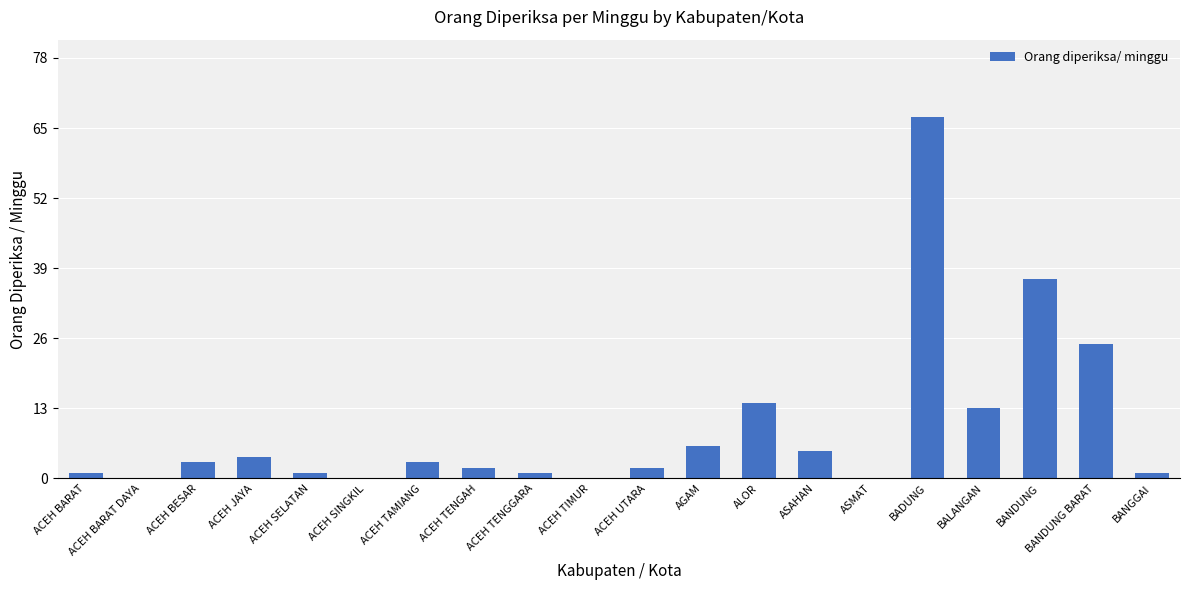

Are the bars grouped side by side (vs. stacked)?

No